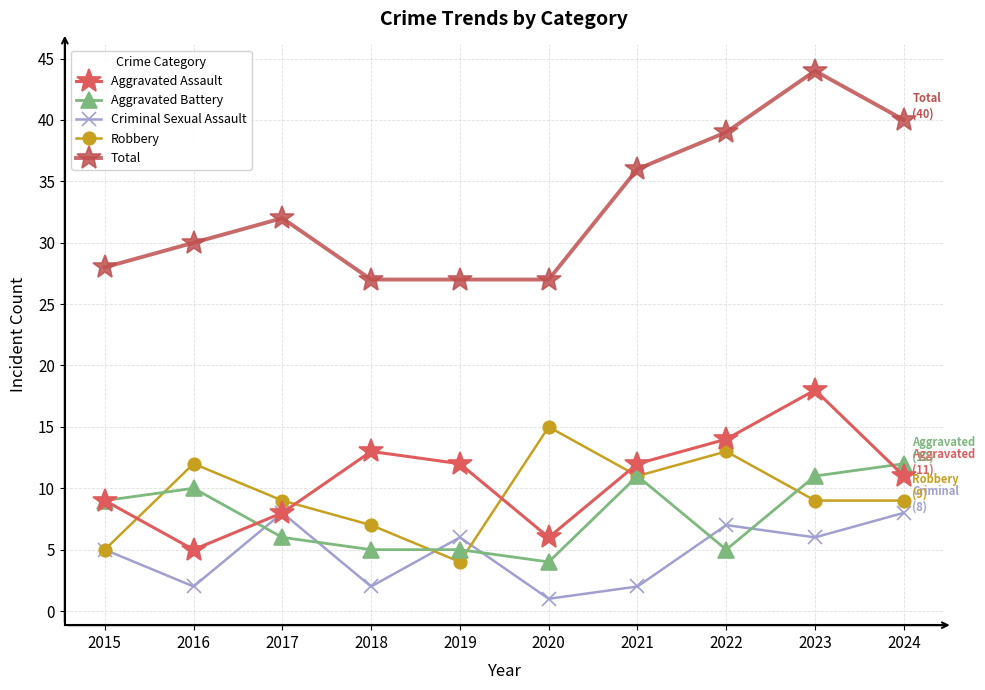

Reading left to right, list all the values displayed in this chart.

Aggravated Assault: 2015=9	2016=5	2017=8	2018=13	2019=12	2020=6	2021=12	2022=14	2023=18	2024=11
Aggravated Battery: 2015=9	2016=10	2017=6	2018=5	2019=5	2020=4	2021=11	2022=5	2023=11	2024=12
Criminal Sexual Assault: 2015=5	2016=2	2017=8	2018=2	2019=6	2020=1	2021=2	2022=7	2023=6	2024=8
Robbery: 2015=5	2016=12	2017=9	2018=7	2019=4	2020=15	2021=11	2022=13	2023=9	2024=9
Total: 2015=28	2016=30	2017=32	2018=27	2019=27	2020=27	2021=36	2022=39	2023=44	2024=40